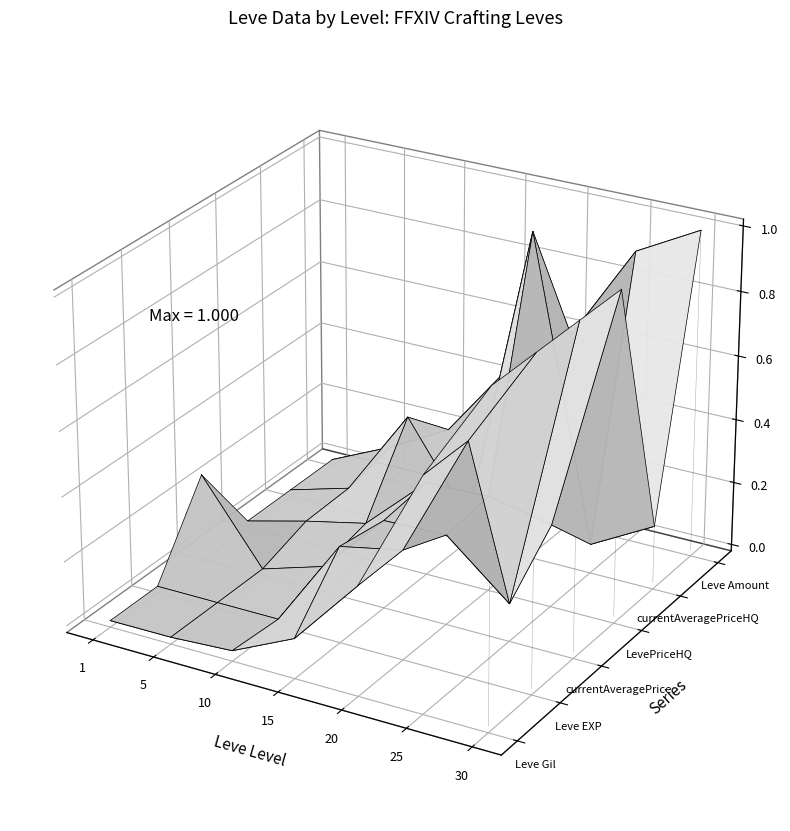

Which series has the widest spread of values?

currentAveragePriceHQ